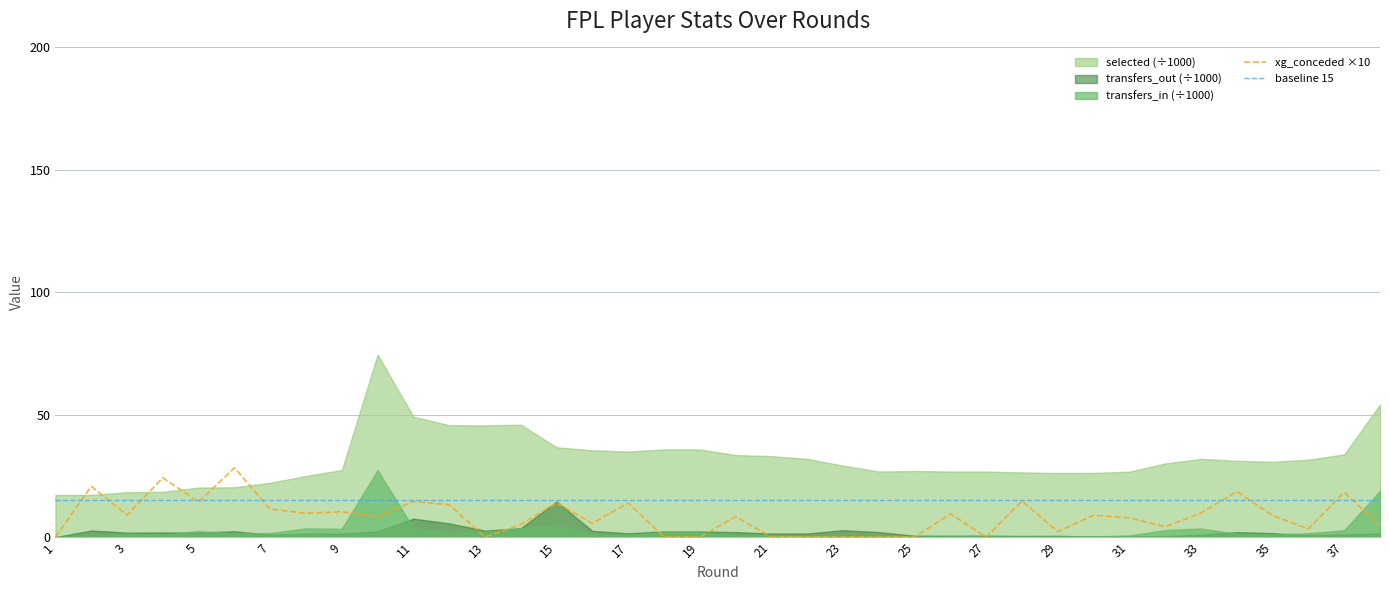

The value of baseline 15 at 35 is 15.0. True or false?

True